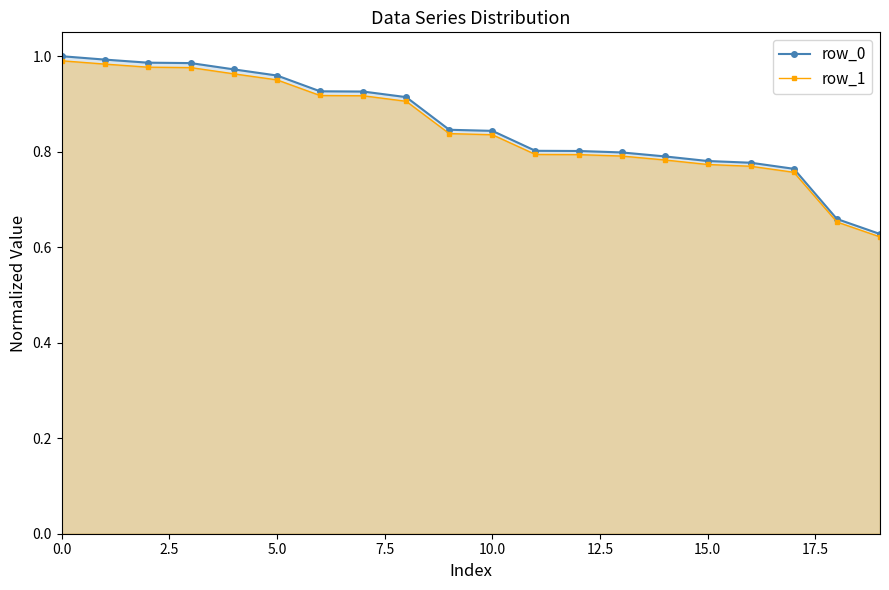

Which category has the lowest value across all series?

19